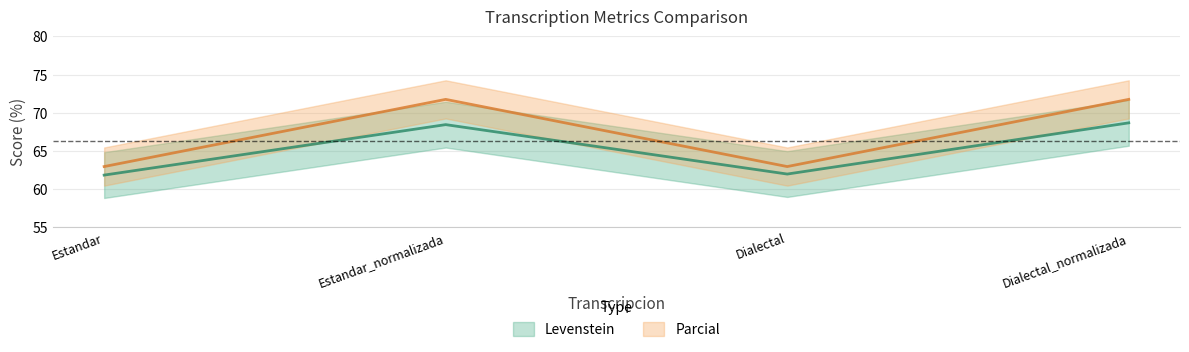

Rank the series by their average value, from lowest to highest.

Levenstein, Parcial